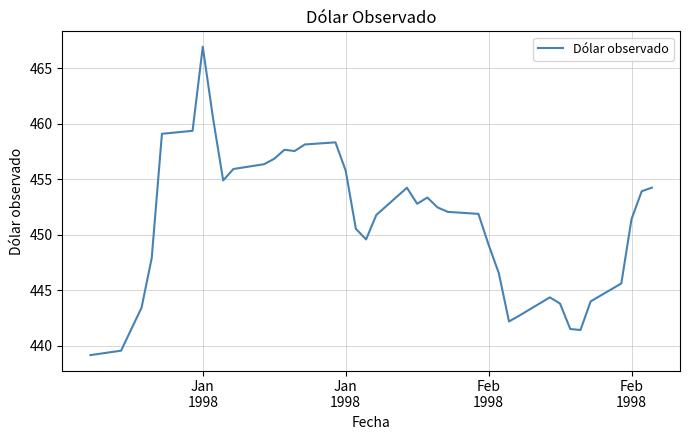

What is the minimum value shown in the chart?

439.2